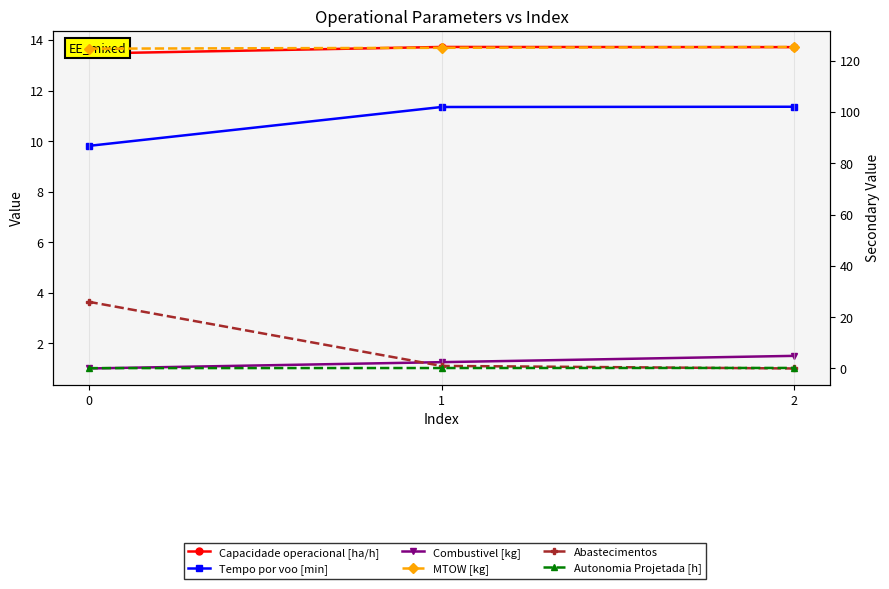

What is the maximum value shown in the chart?

125.3